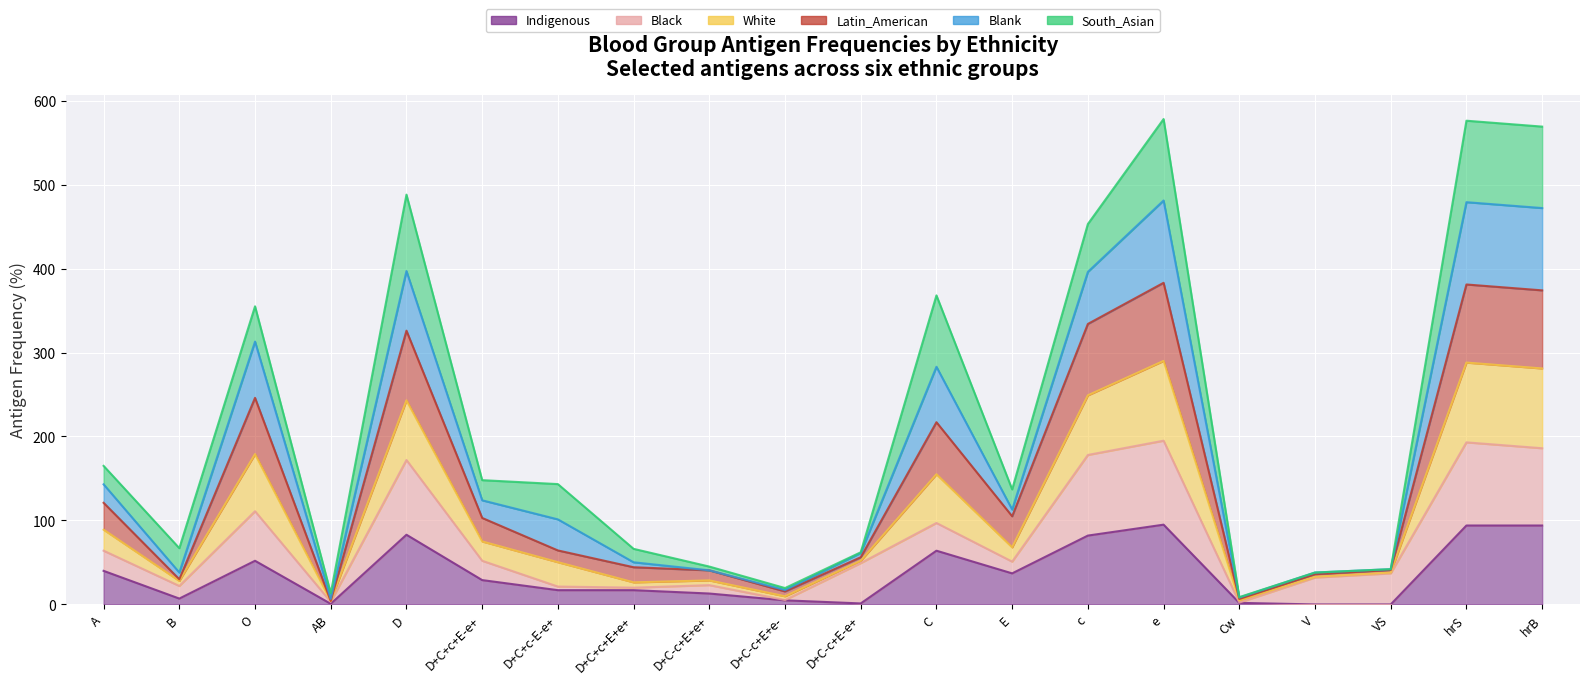

At which label does Indigenous reach its peak?

e